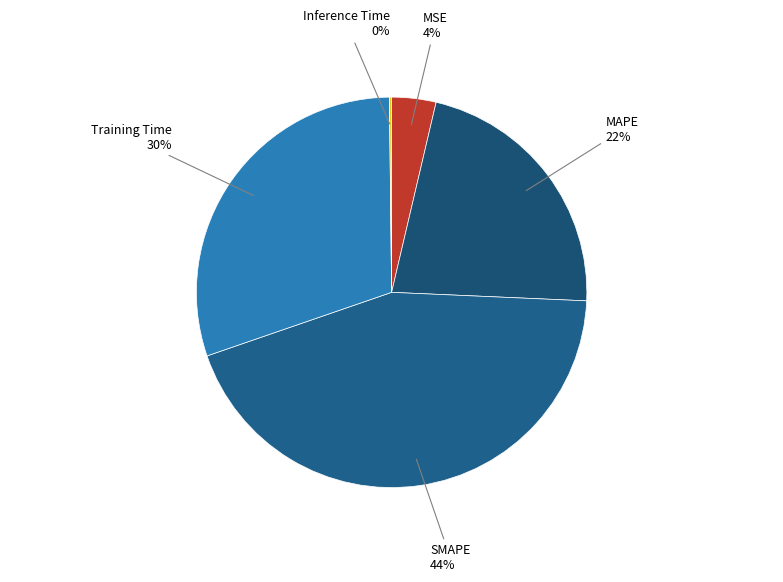

What is the smallest slice in the pie chart?

Inference Time